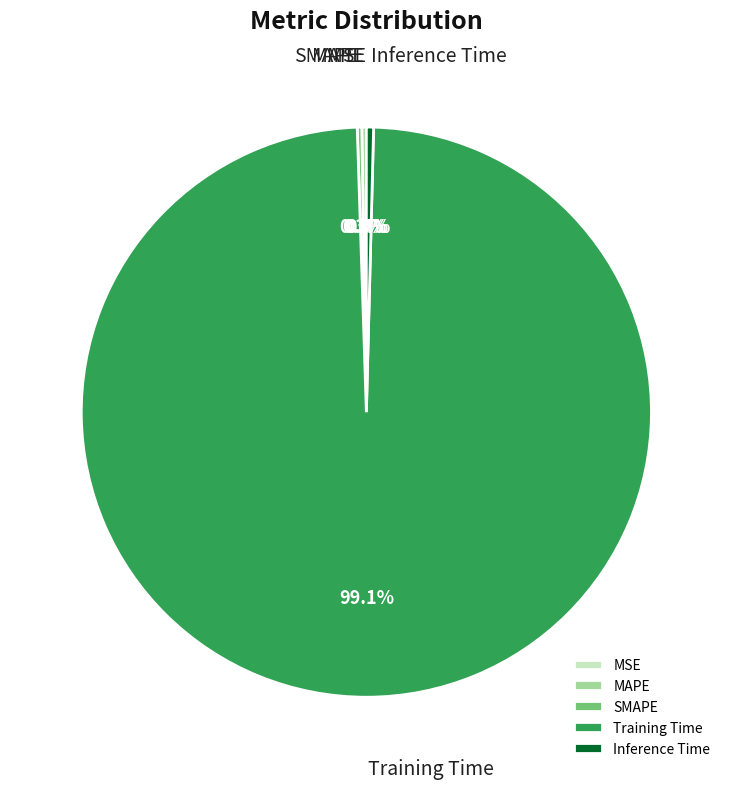

Which category has the biggest portion of the pie?

Training Time